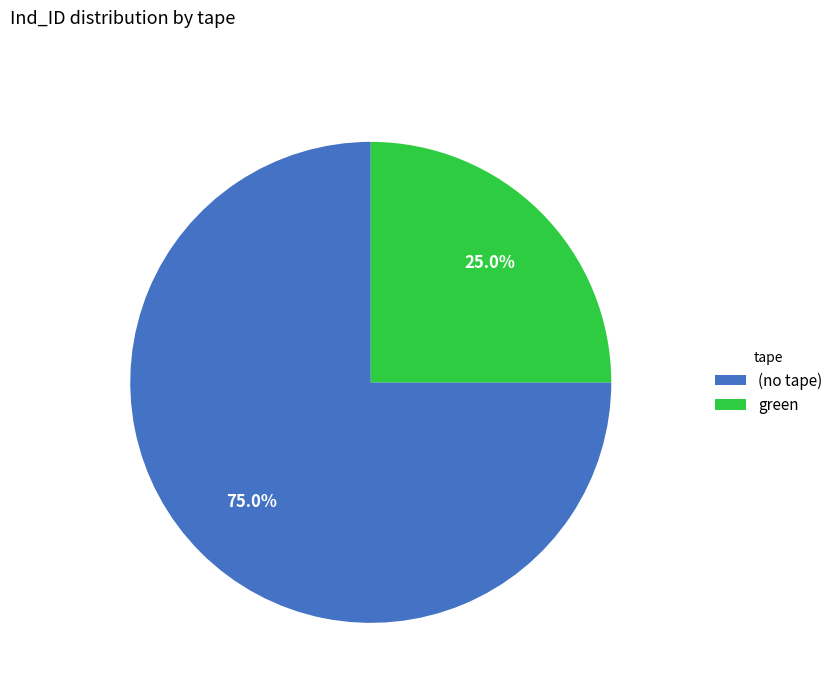

How many slices are in this pie chart?

2